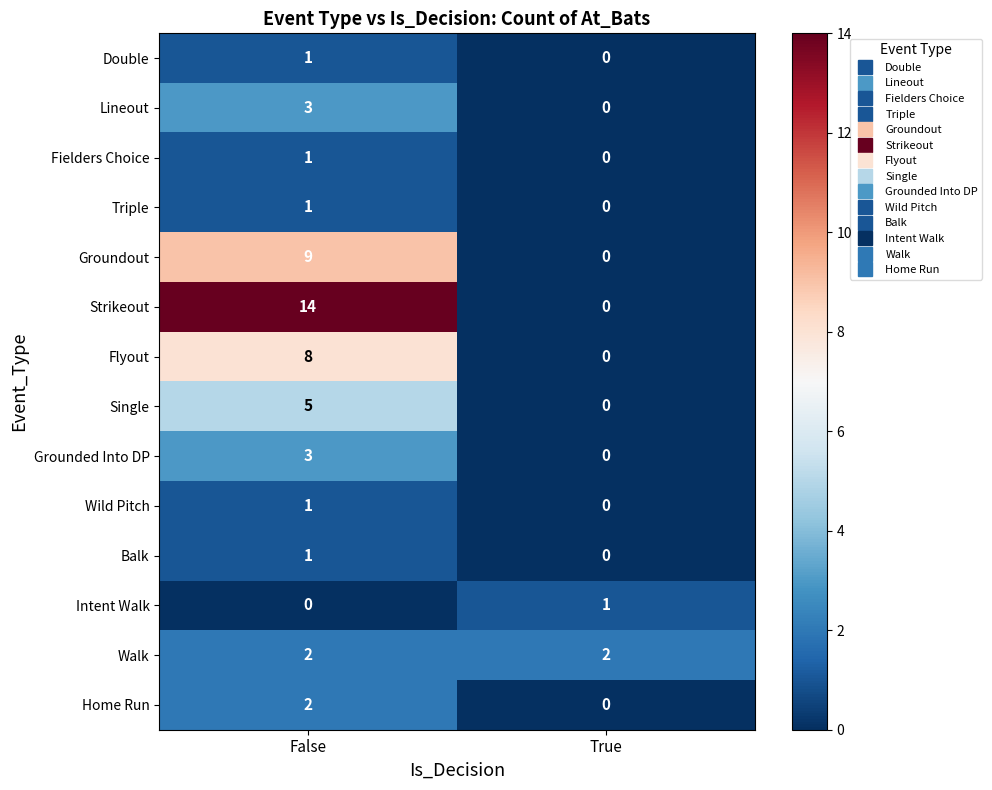

Which series has the widest spread of values?

Strikeout